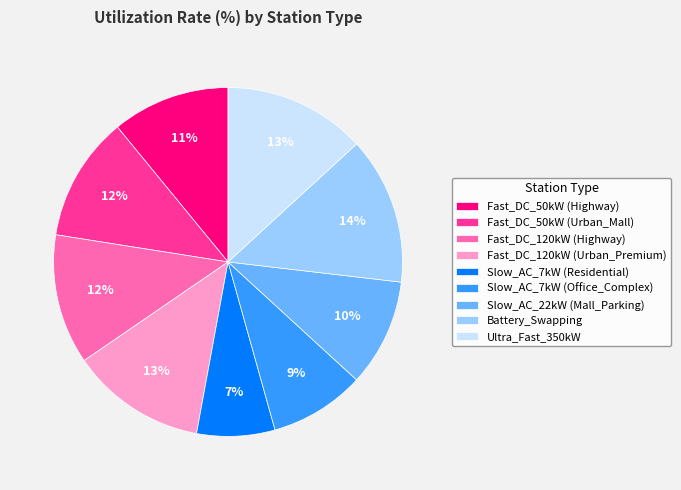

The Ultra_Fast_350kW slice represents 1% of the pie. True or false?

False